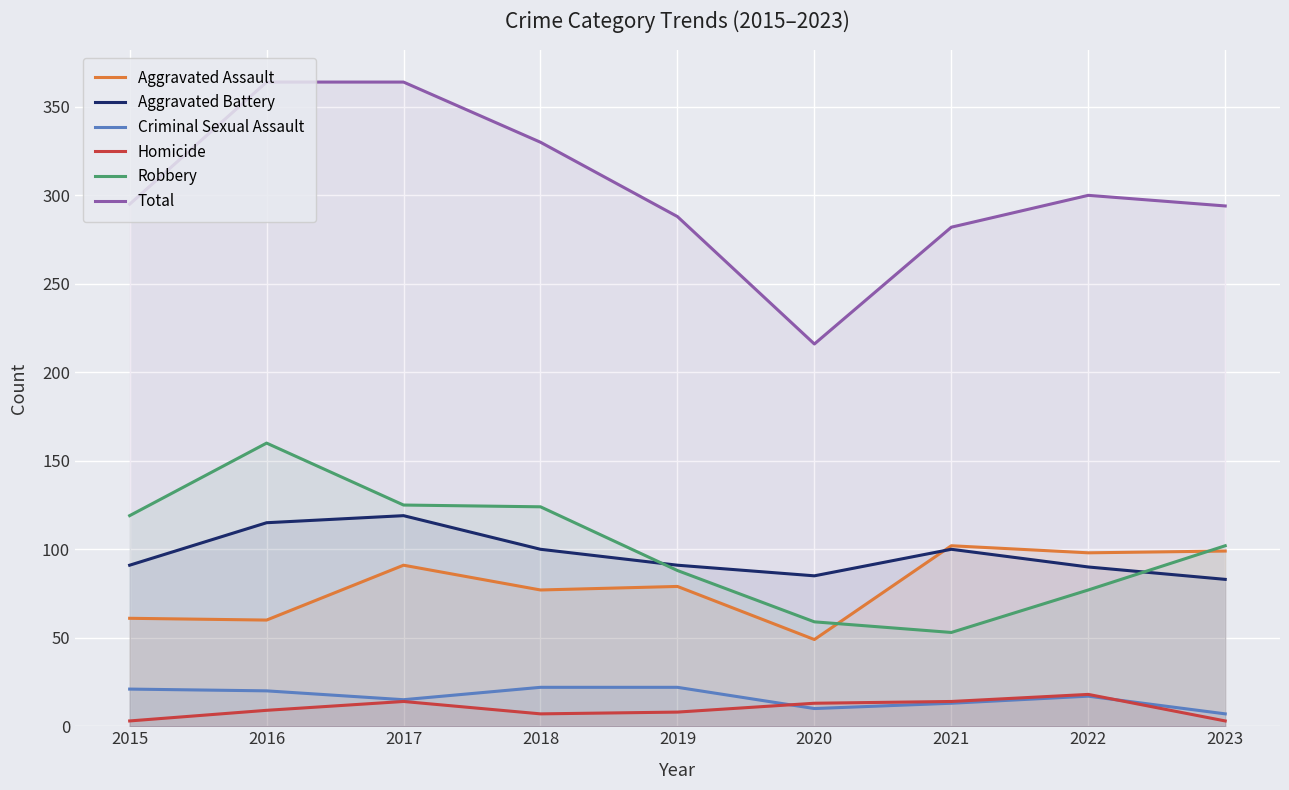

Which series has the largest range (max minus min)?

Total